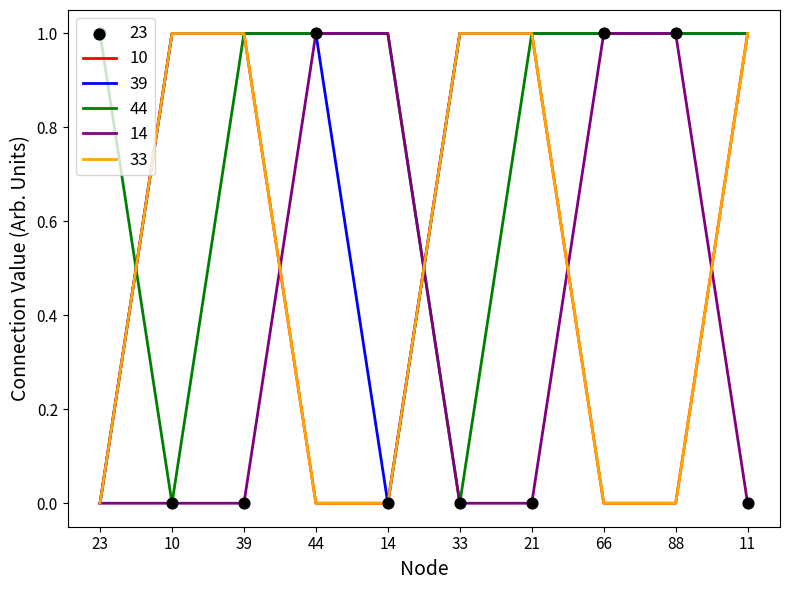

At how many categories does at least one series exceed 0?

10